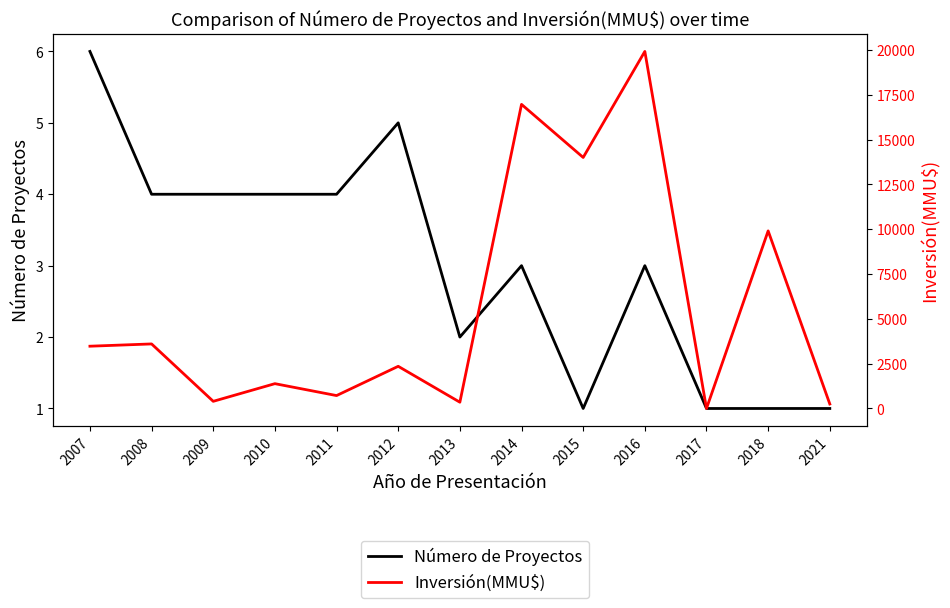

True or false: Inversión(MMU$) has a value of 6153 at 2014.

False